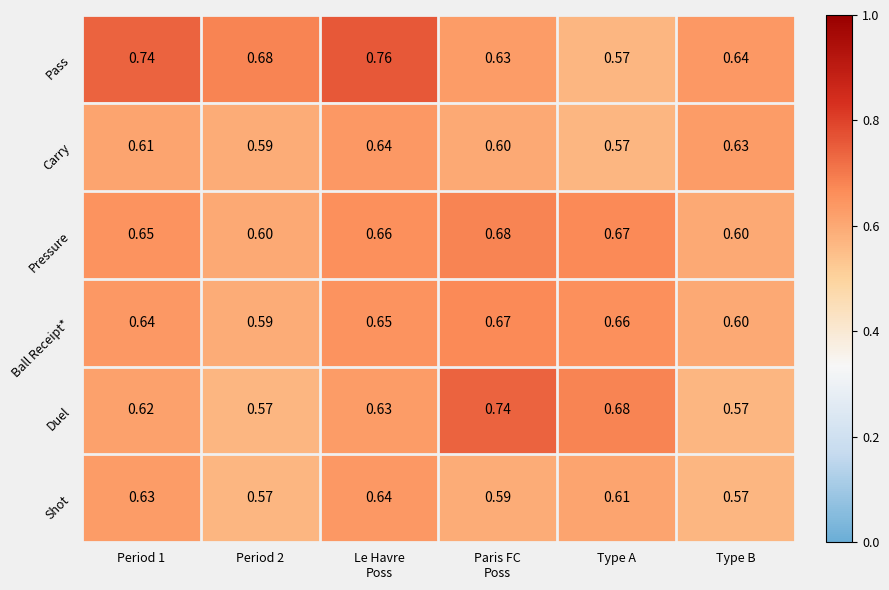

At Period 1, list the series in order from largest to smallest.

Pass, Pressure, Ball Receipt*, Shot, Duel, Carry